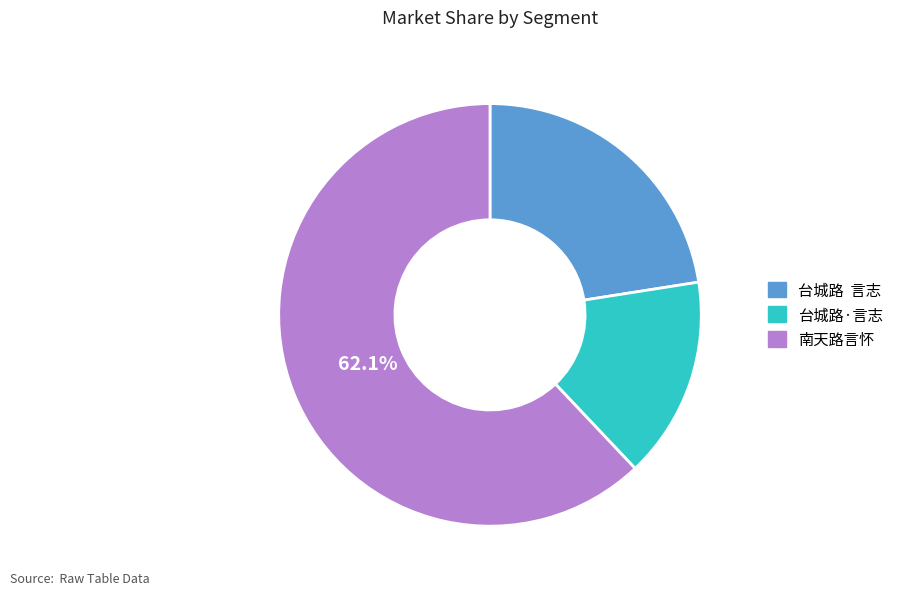

Which slice is the largest?

南天路言怀